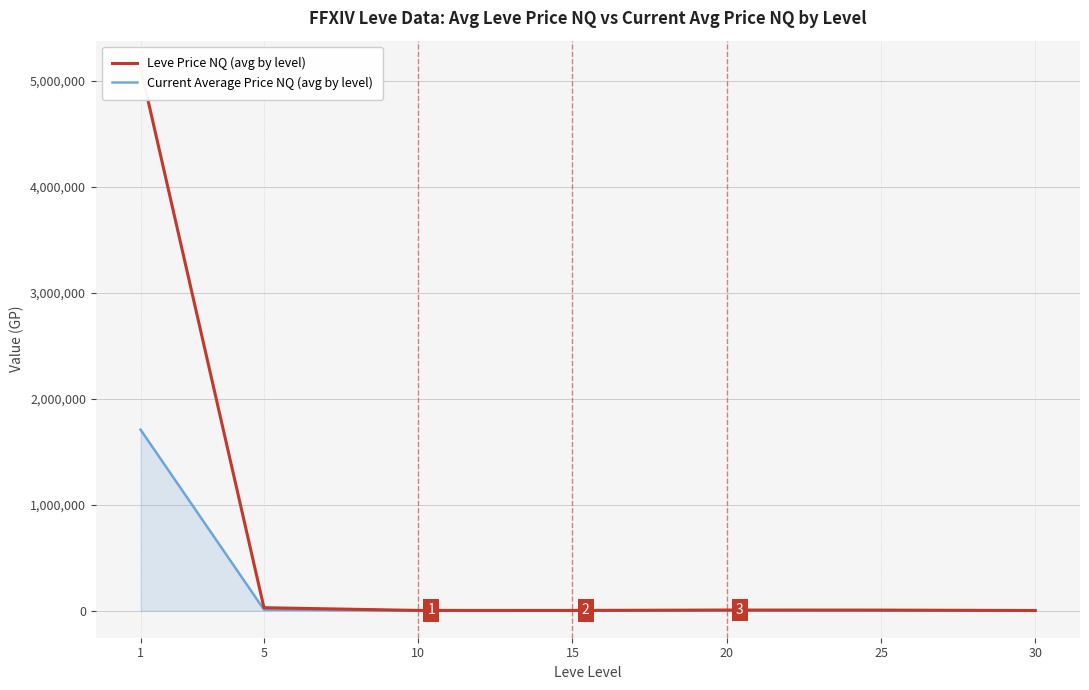

What is the maximum value for Leve Price NQ (avg by level)?

5121586.6